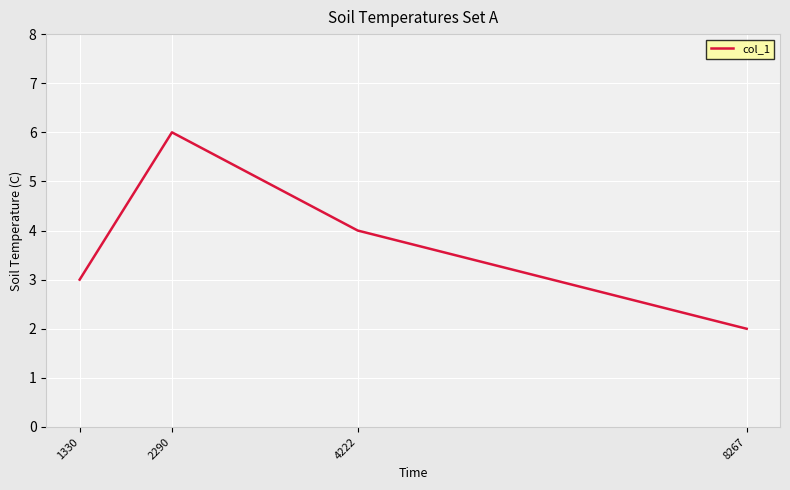

What is the approximate value at 8267?

2